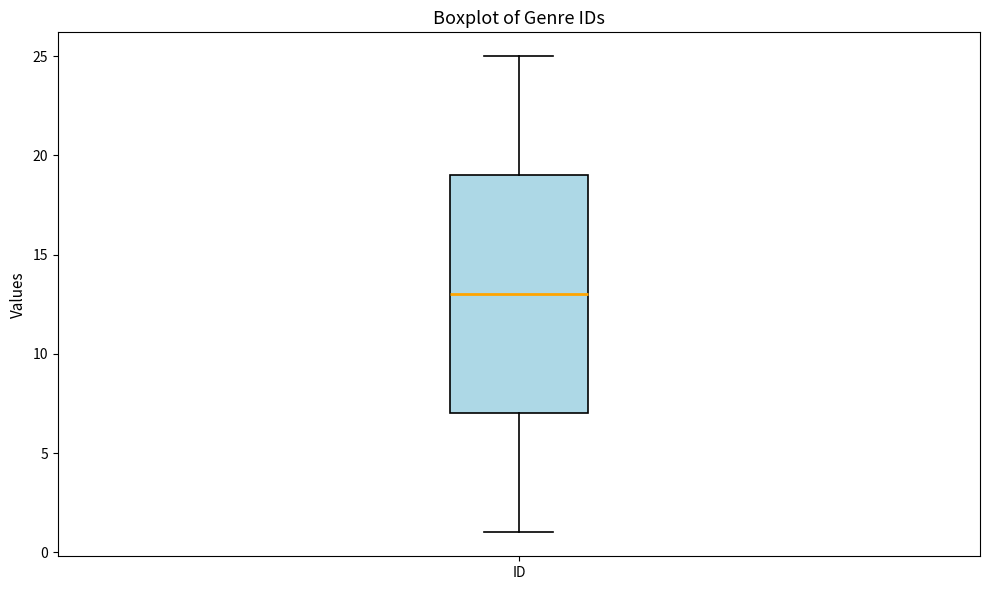

Transcribe this box plot: give where the median line is, the range the box spans, and where the two whiskers end, as read against the y-axis. The values are not printed on the chart, so give them approximately, as read against the axis.

median 13, box 7 to 19, whiskers 1 to 25